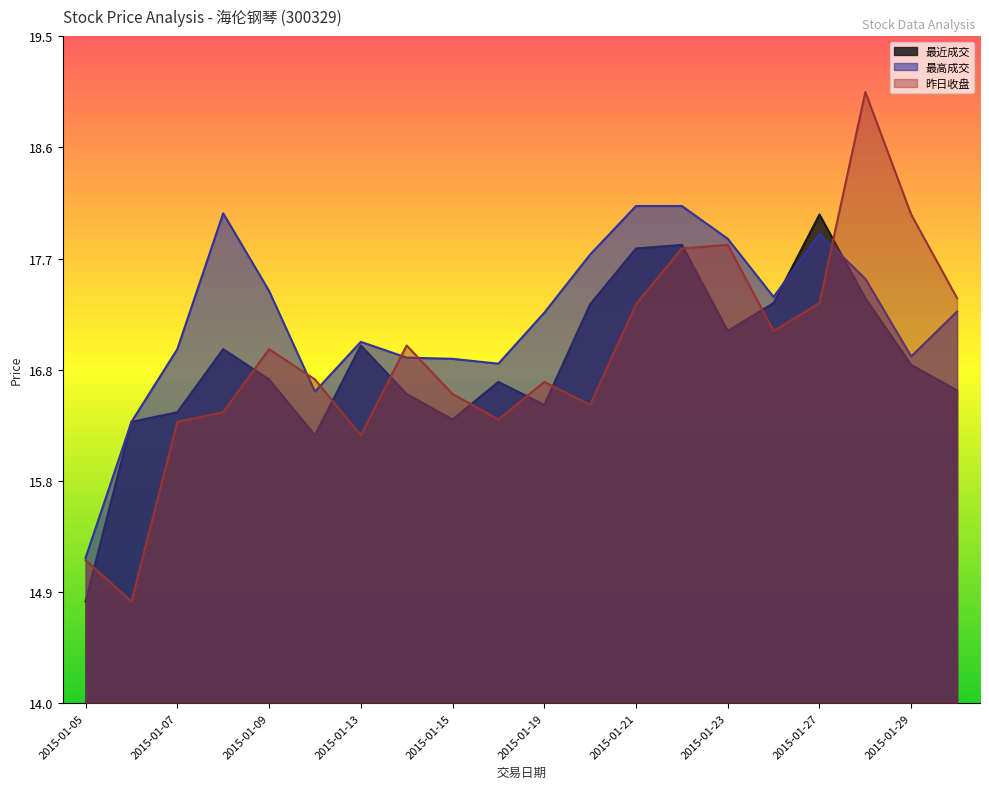

True or false: 昨日收盘 and 最高成交 cross at least once.

True